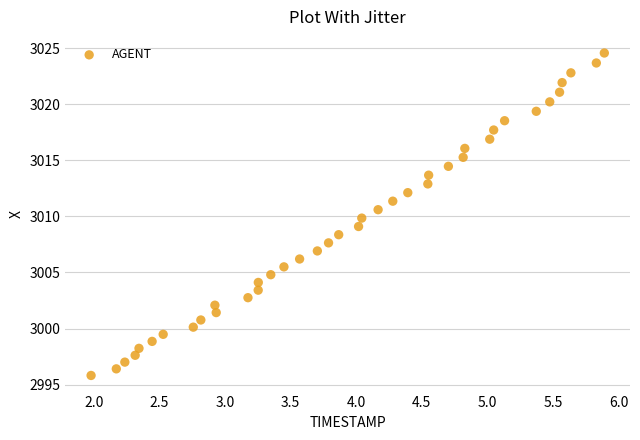

What is the range of Y values (max minus min)?

28.8